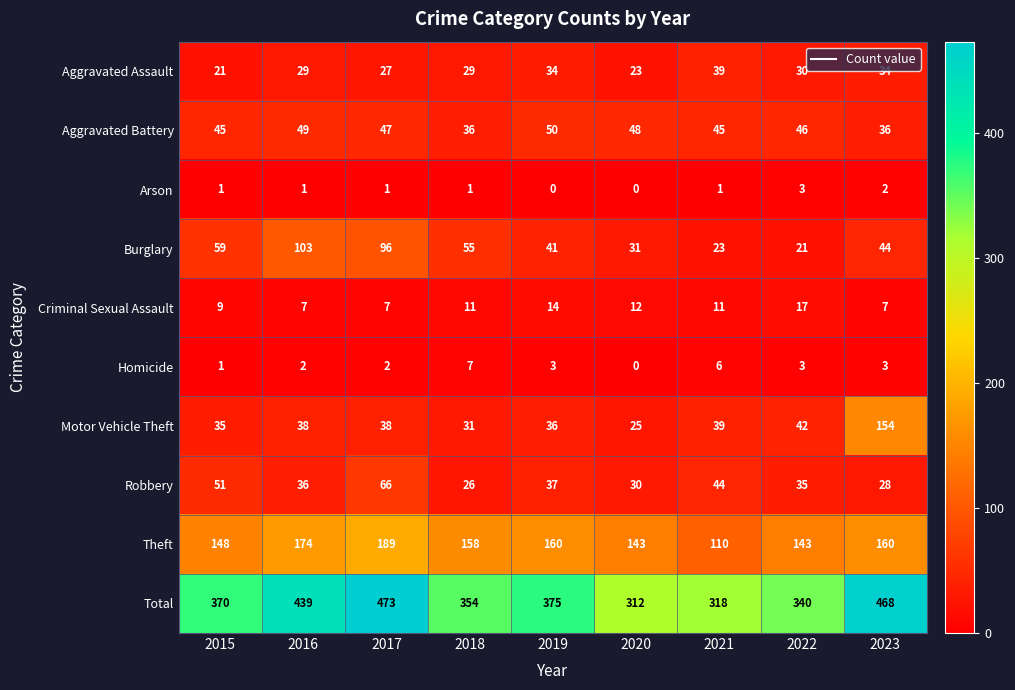

What is the maximum value shown in the chart?

473